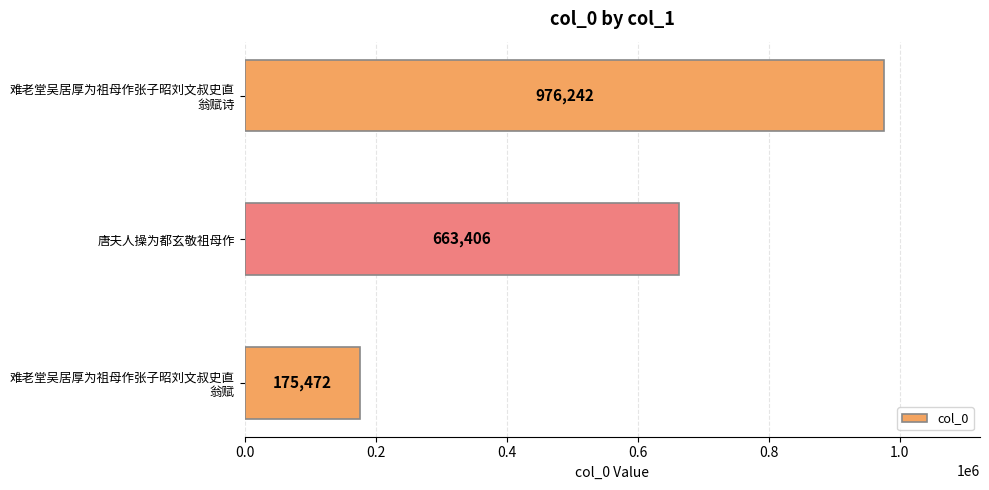

How many distinct data groups are displayed?

1